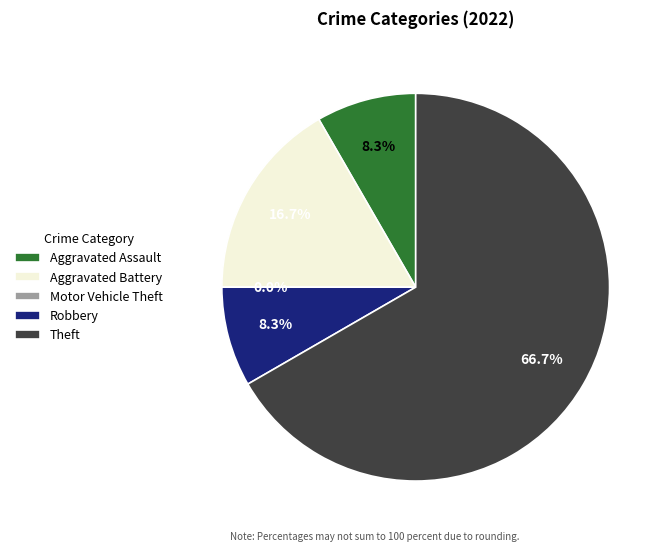

Count the number of slices in the pie.

5